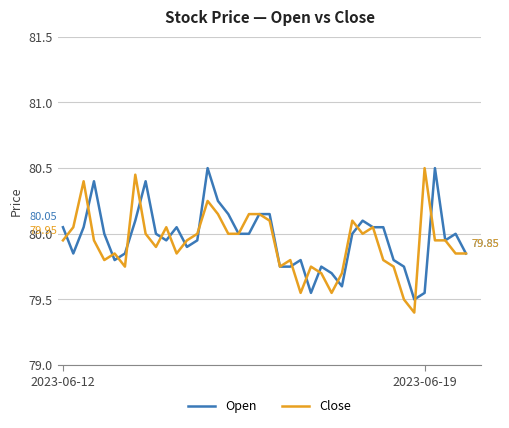

How many lines are shown in the chart?

2